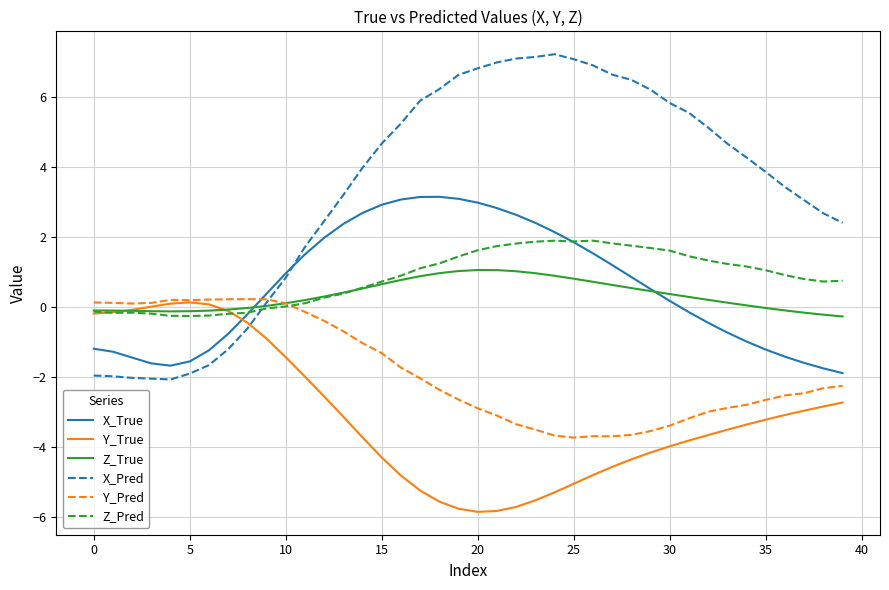

True or false: X_True and Y_True intersect in this chart.

True